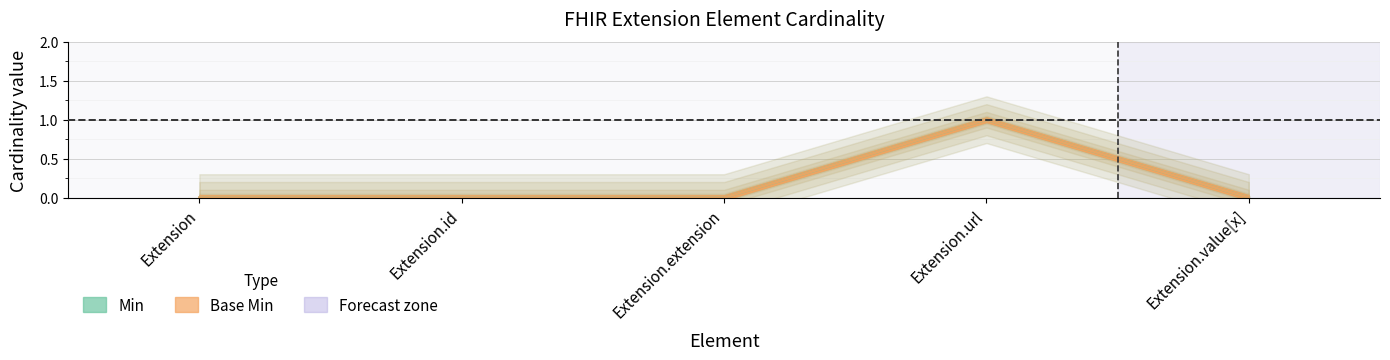

Reading right to left, extract all data points from this chart.

Min: 0	1	0	0	0
Base Min: 0	1	0	0	0